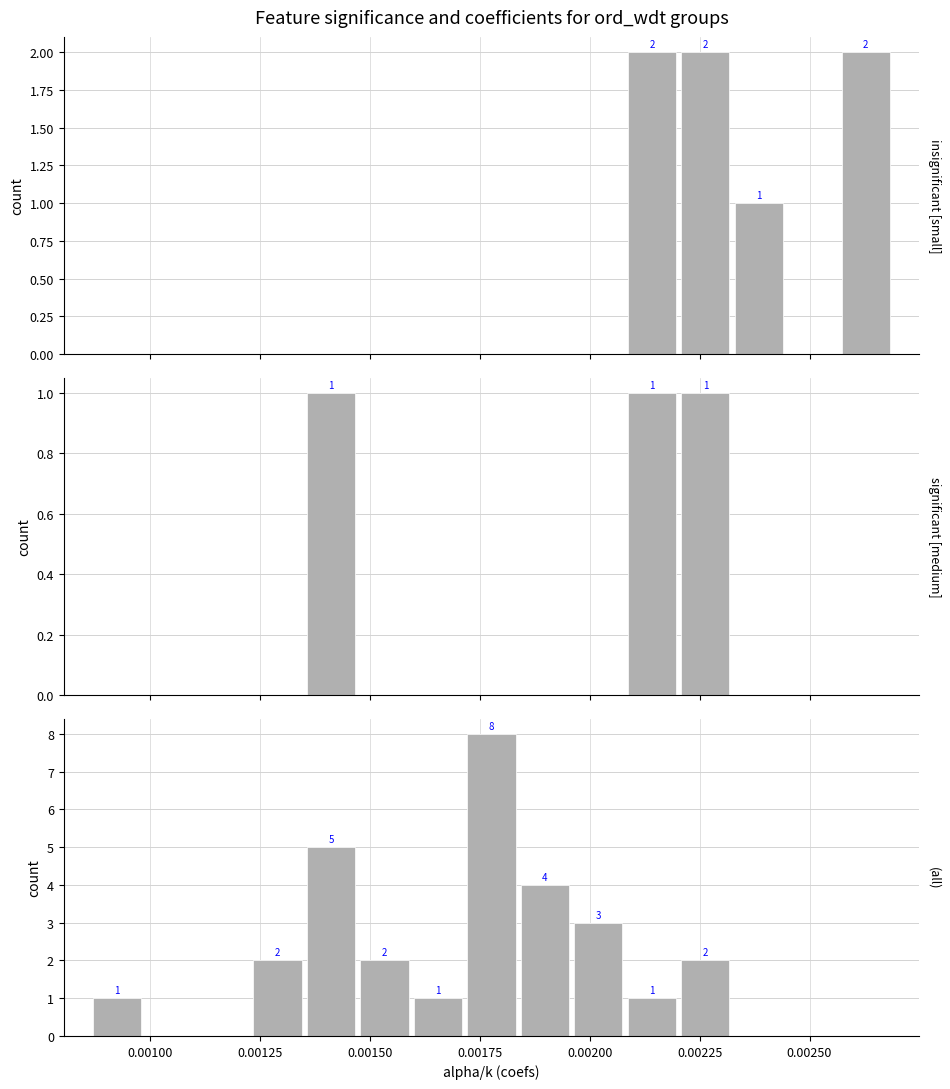

Which has a higher value, 0.00175 or 13?

0.00175